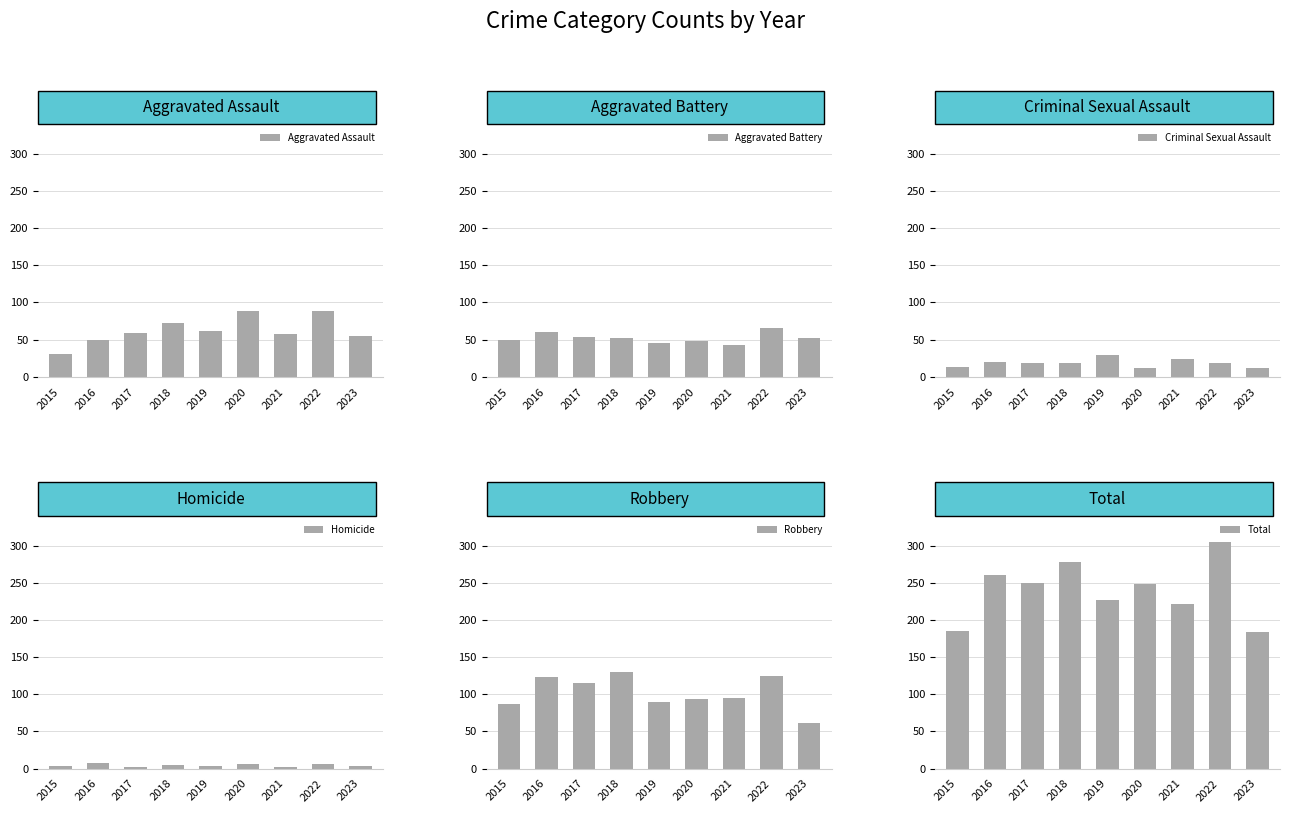

What is the total value across all series at 2016?

522